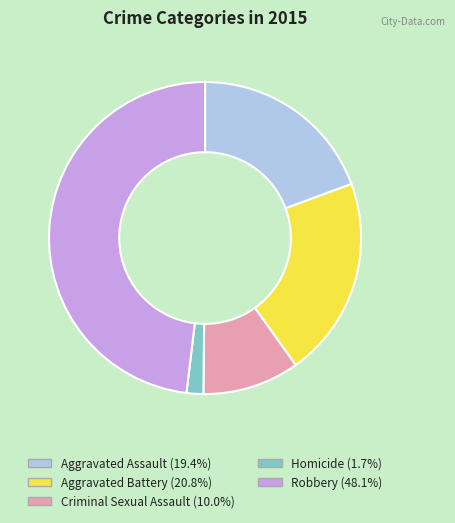

What is the ratio of the value at Aggravated Assault to the value at Robbery?

0.4